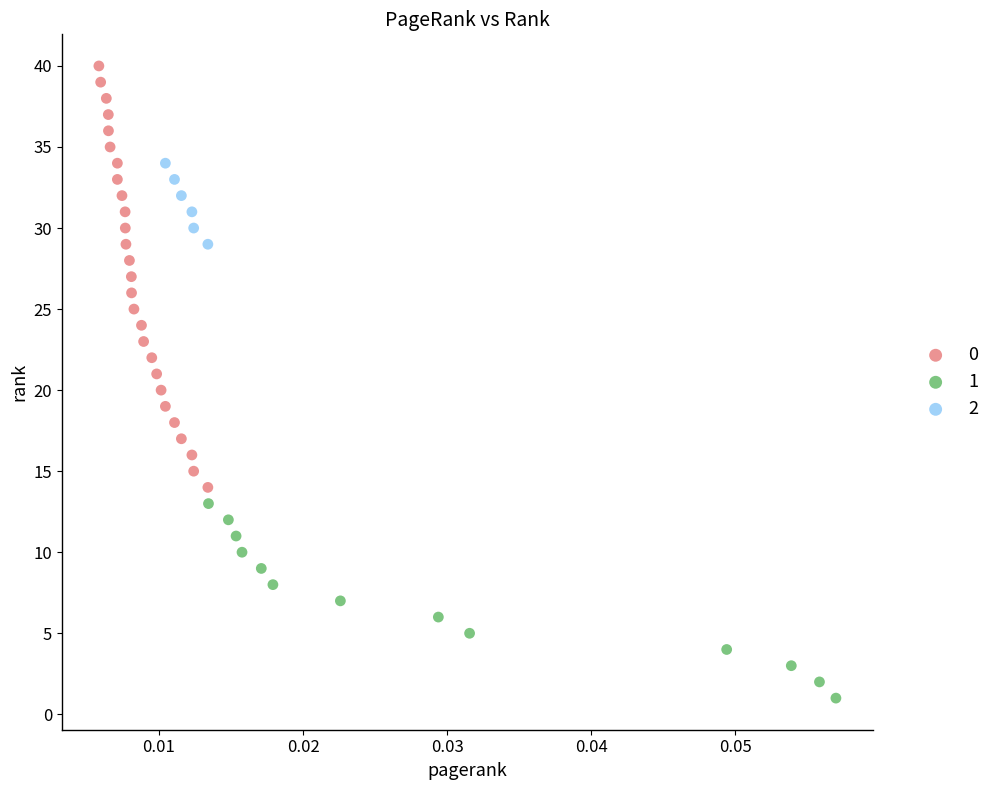

Which series reaches the minimum Y coordinate?

1